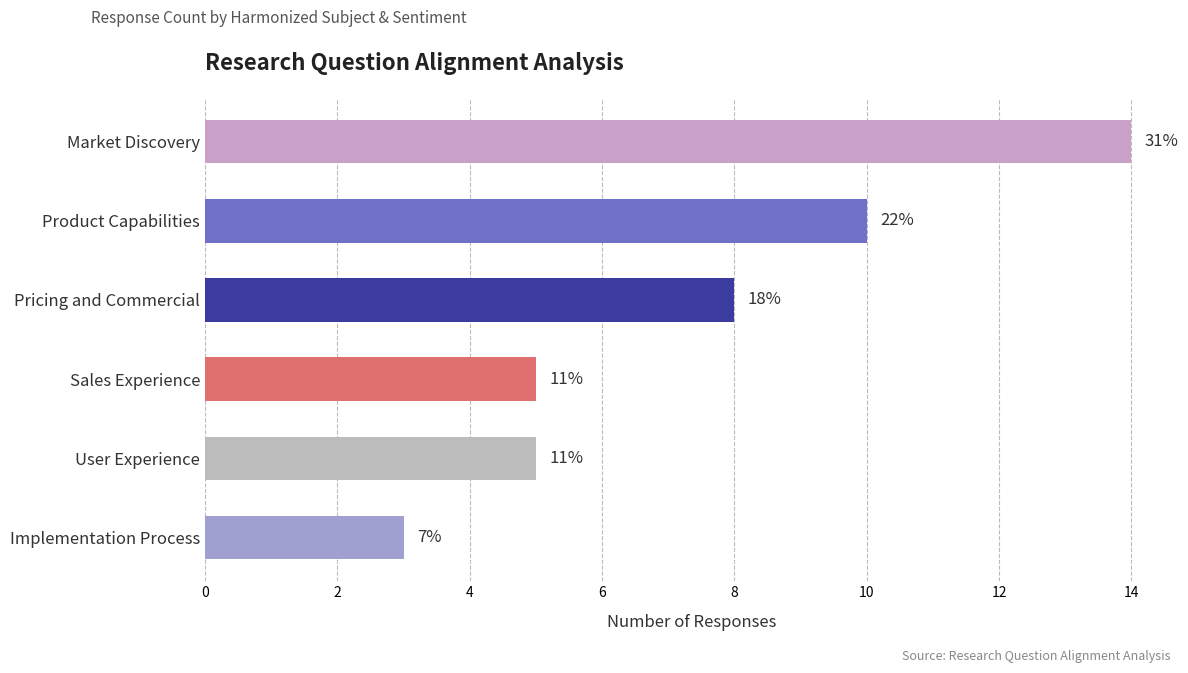

The value of Neutral at User Experience is 0. True or false?

False